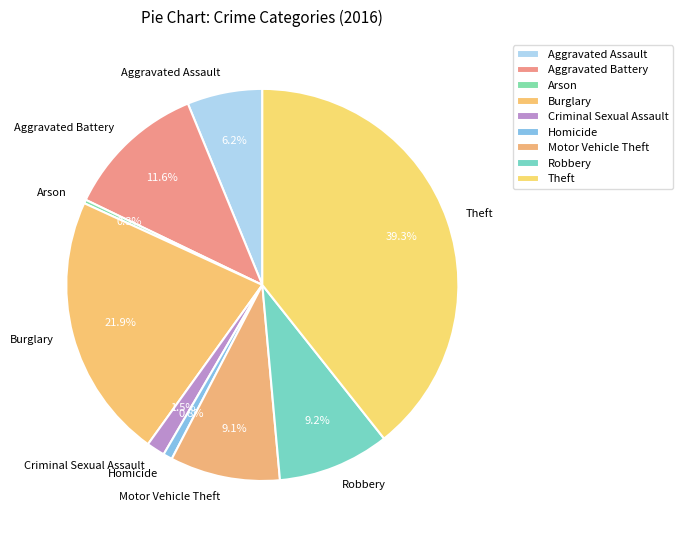

Is there a majority slice in this chart?

No